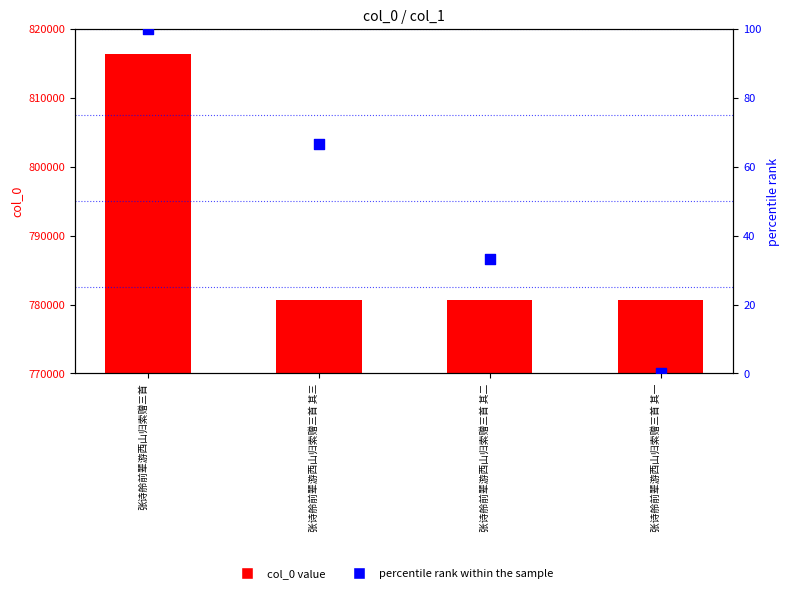

Which series has the largest total across all categories?

col_0